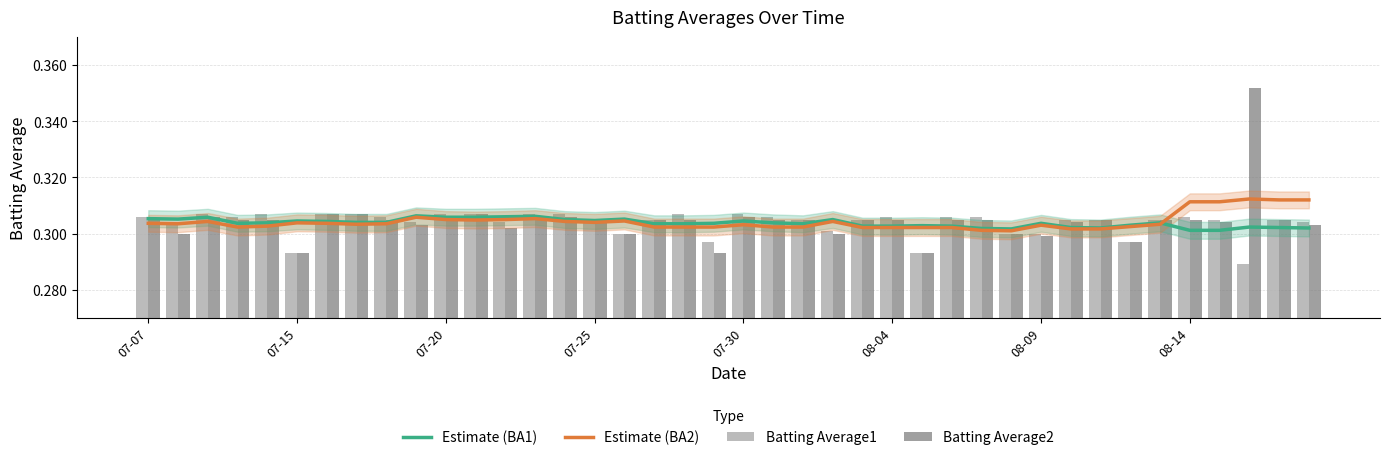

What is the value of the Batting Average1 bar at the 29th from the left?

0.3